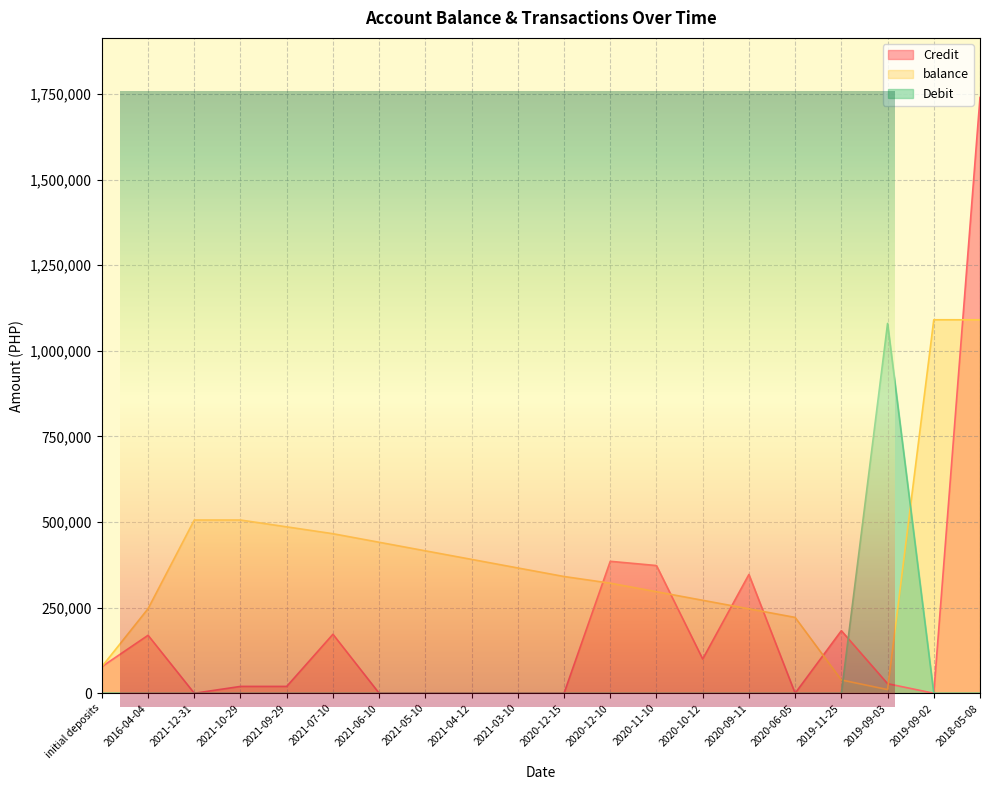

At which category is the sum across all series the highest?

2018-05-08